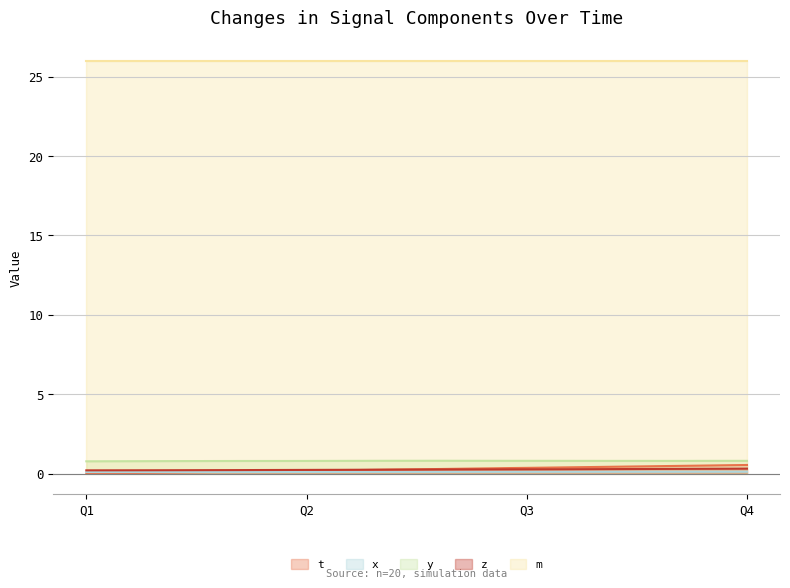

True or false: z and x cross at least once.

False